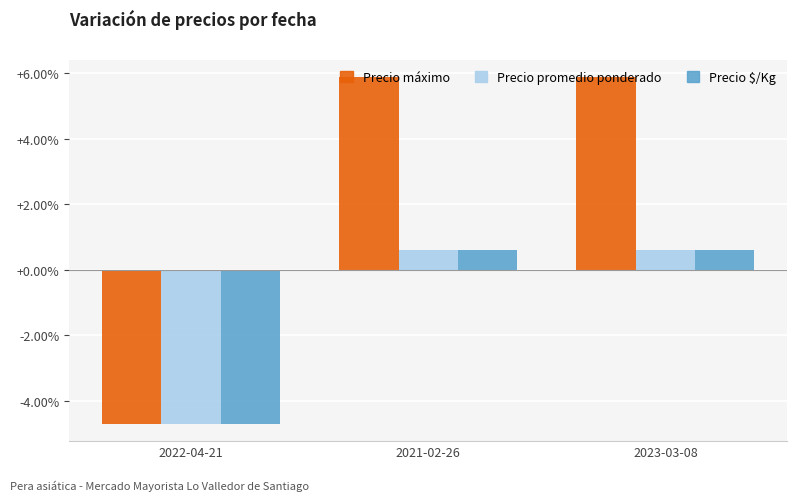

What are all the series names shown in the legend?

Precio máximo, Precio promedio ponderado, Precio $/Kg